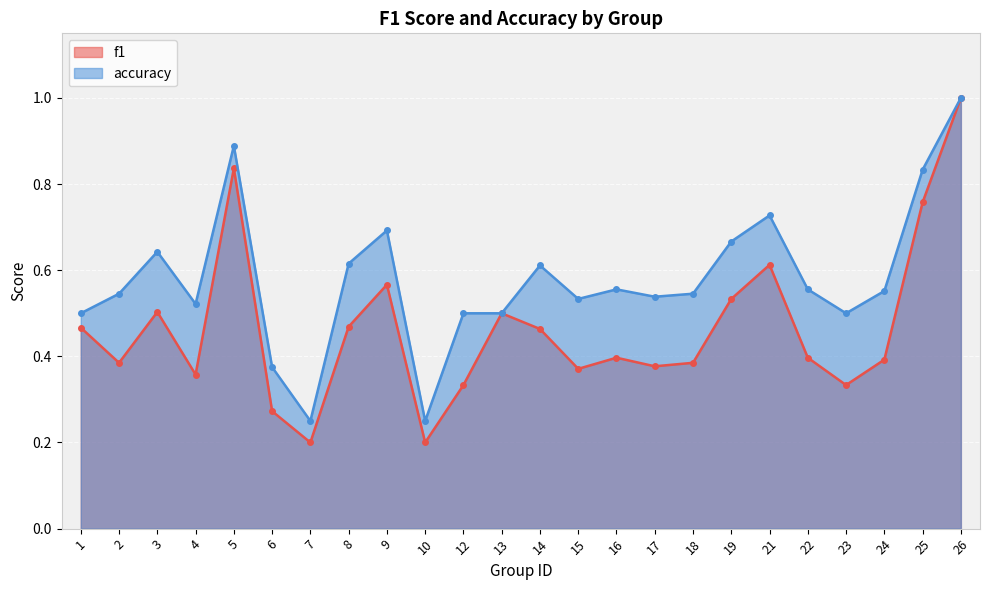

What are all the series names shown in the legend?

f1, accuracy